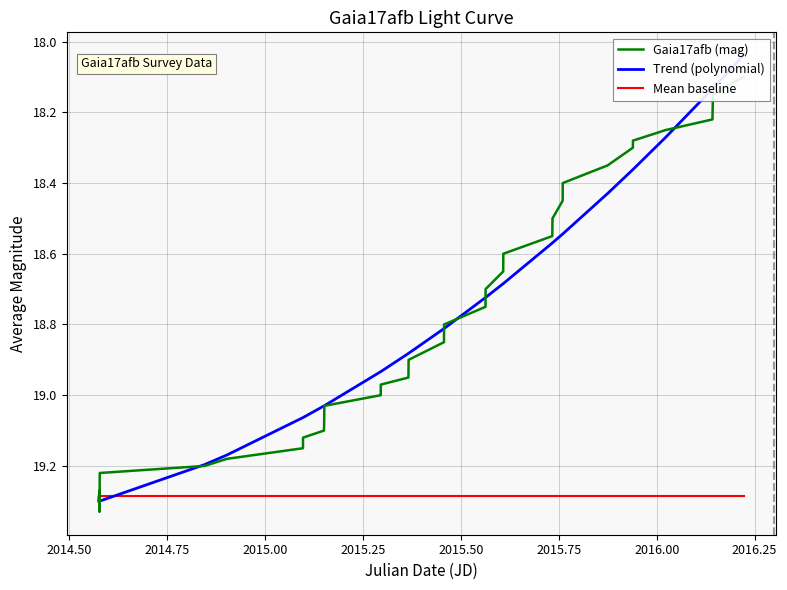

How many interior local peaks does the Gaia17afb (mag) series have?

3